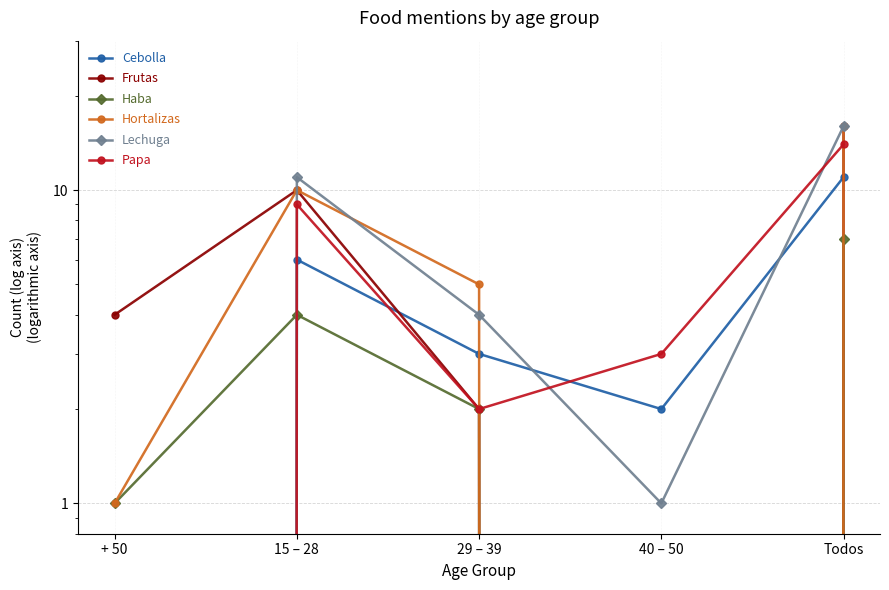

What is the difference between the second highest and minimum values in the Cebolla series?

6